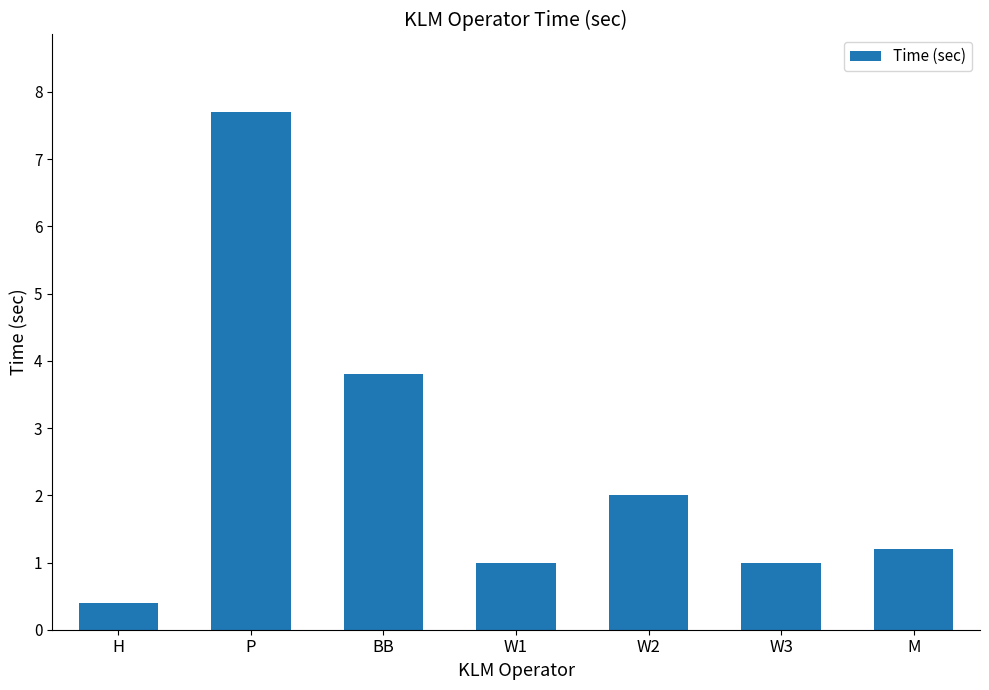

How many categories are shown in the chart?

7